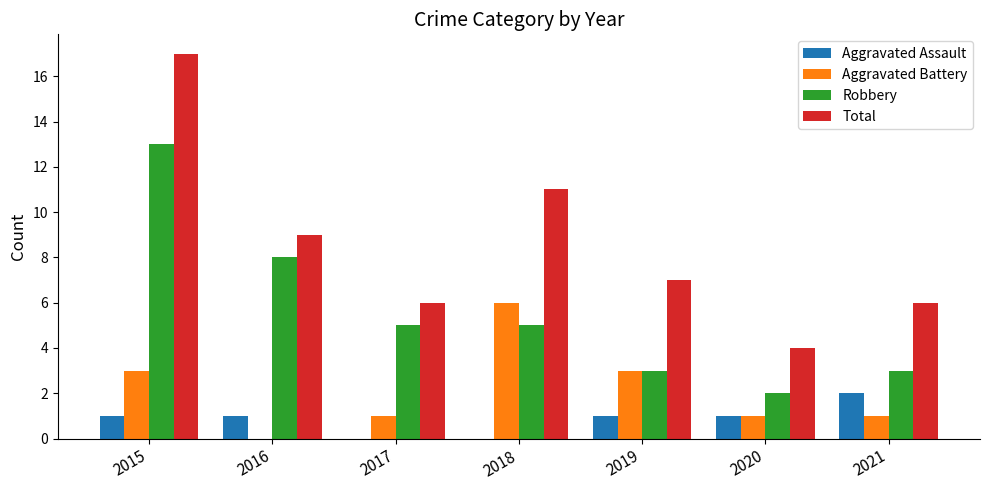

The Aggravated Assault series shows 0 at 2018. True or false?

True